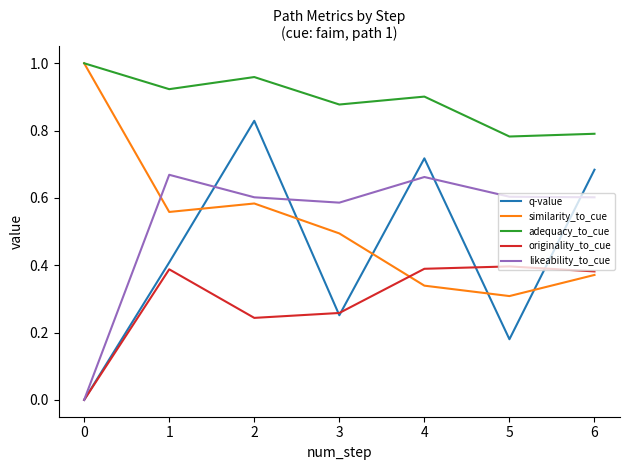

The similarity_to_cue series shows 0.2 at 6. True or false?

False